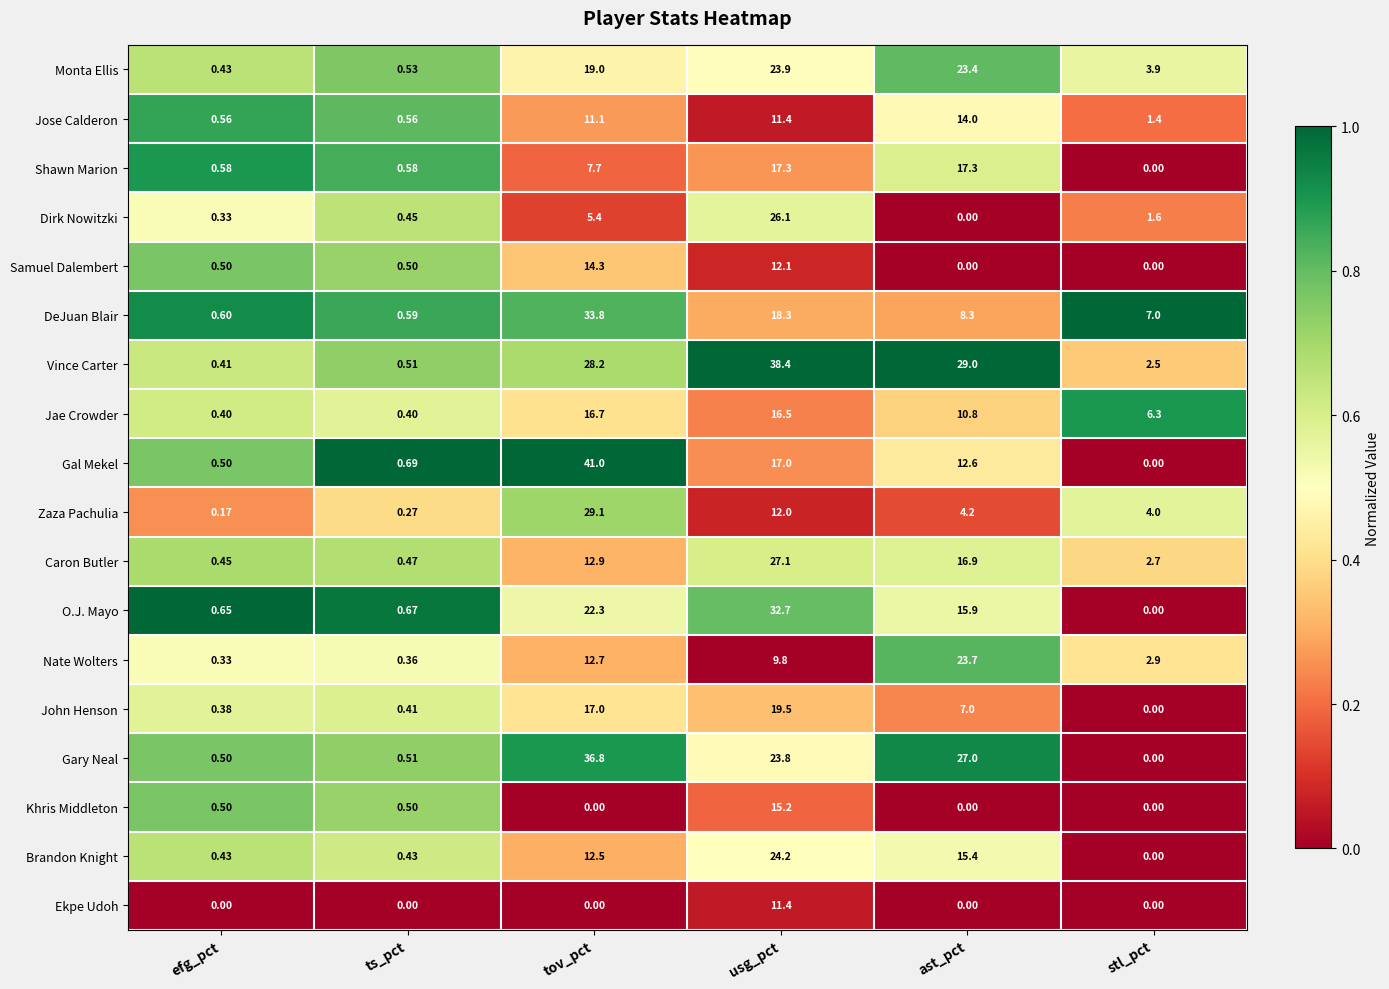

Which series has the largest total across all categories?

Vince Carter